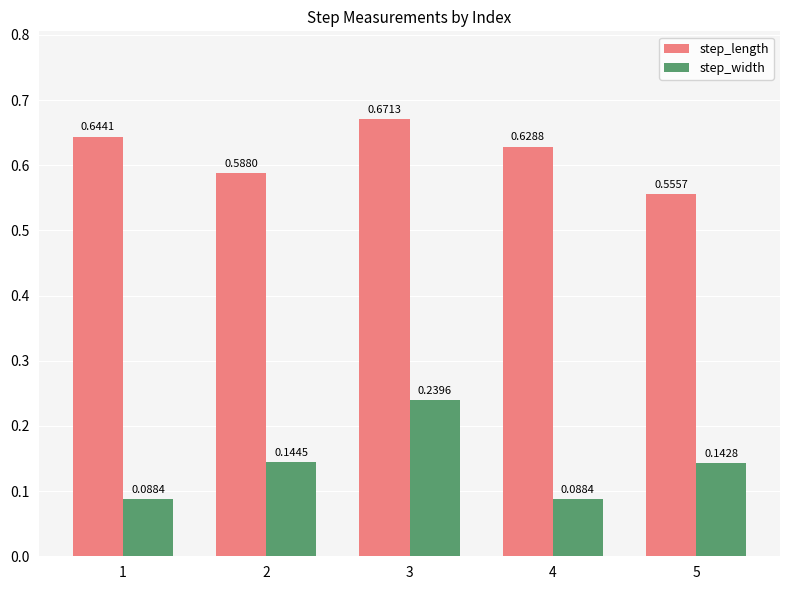

Which series has the widest spread of values?

step_width